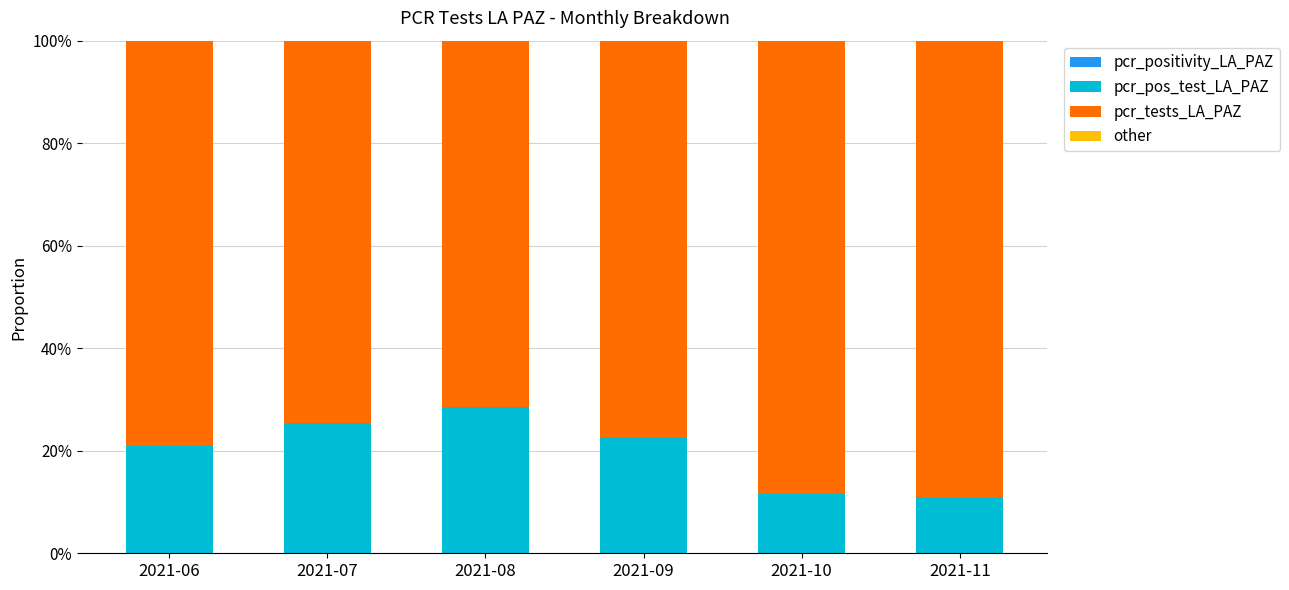

At which category is the sum across all series the highest?

2021-06